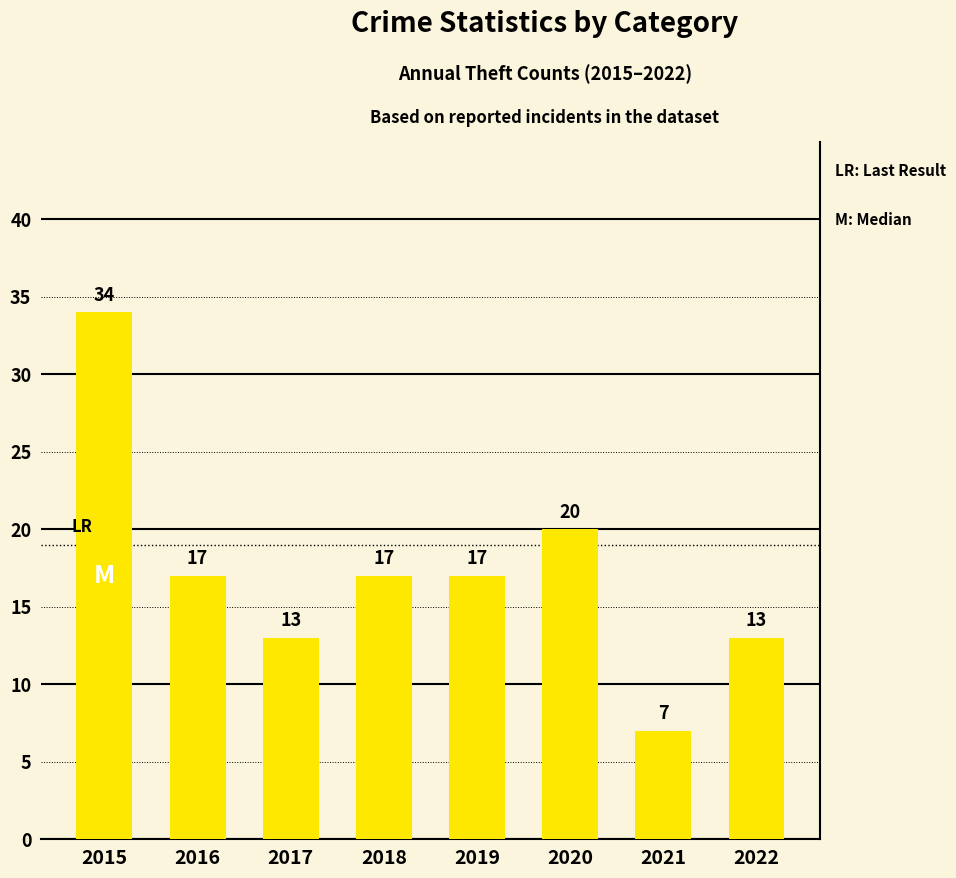

Reading right to left, extract all data points from this chart.

13	7	20	17	17	13	17	34